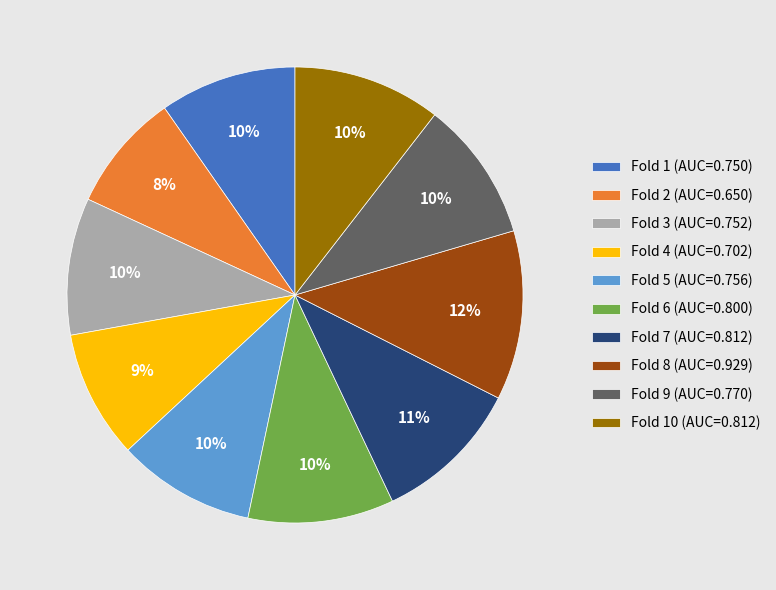

Does Fold 1 (AUC=0.750) represent more than half of the total?

No